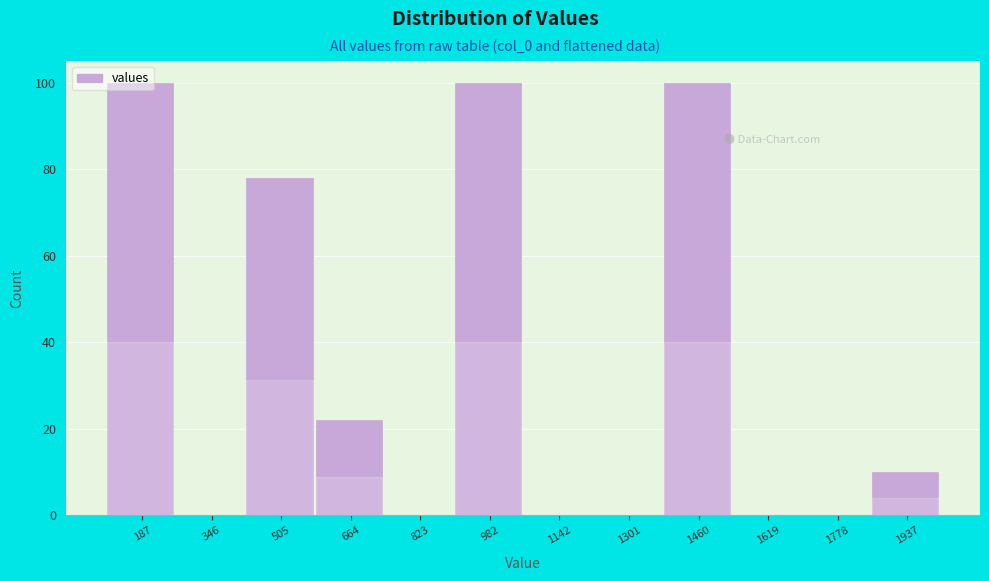

What is the greatest value displayed?

100